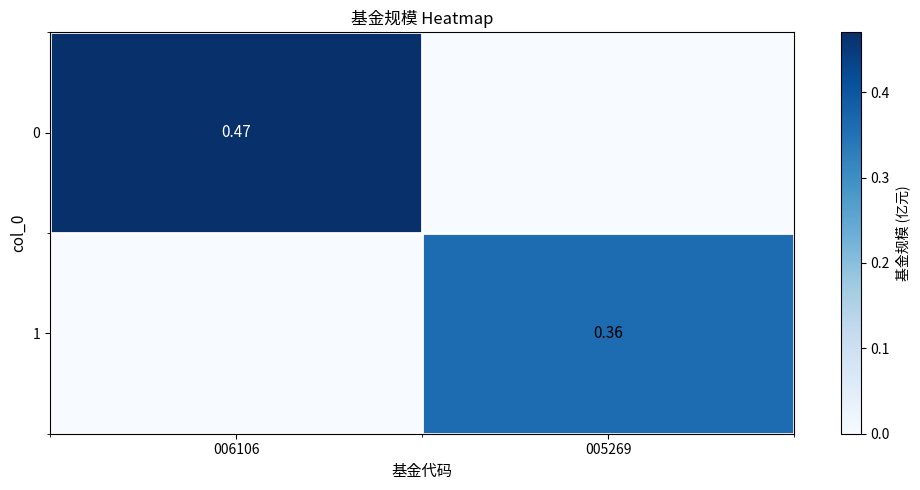

What is the sum of all 1 values?

0.4